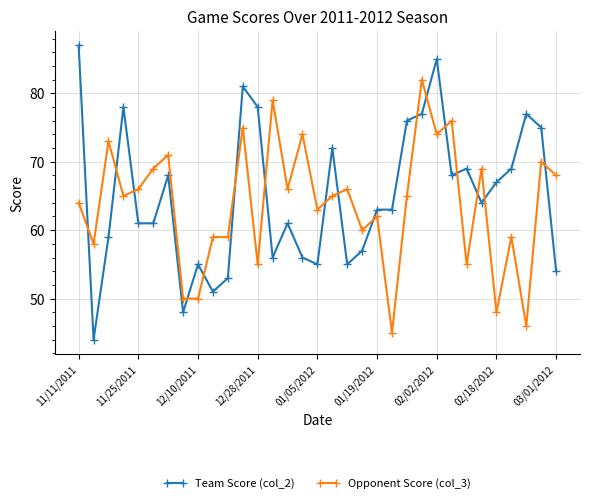

Rank the series by their maximum value, from highest to lowest.

Team Score (col_2), Opponent Score (col_3)